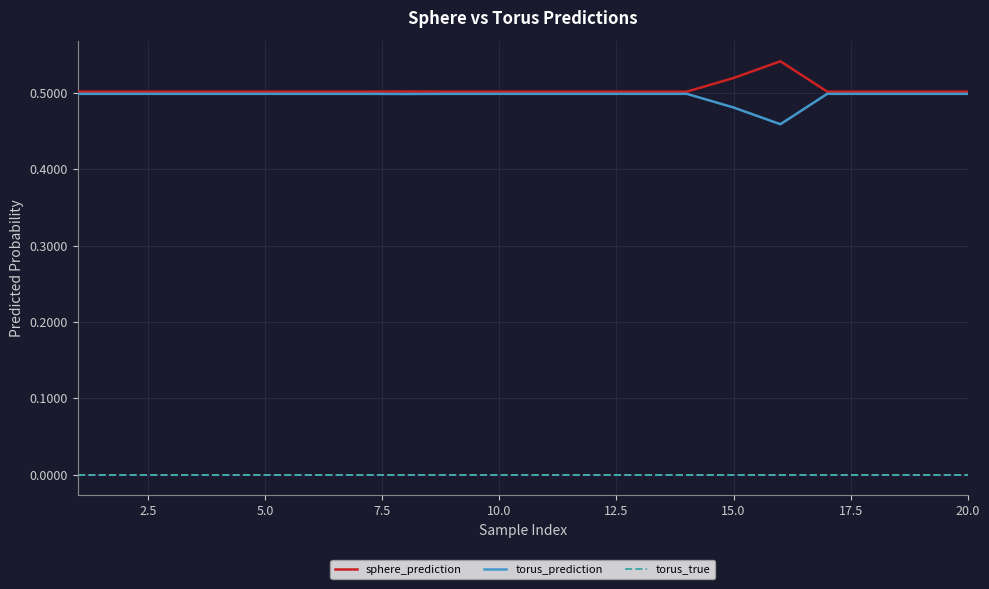

What is the sum of all torus_prediction values?

9.9